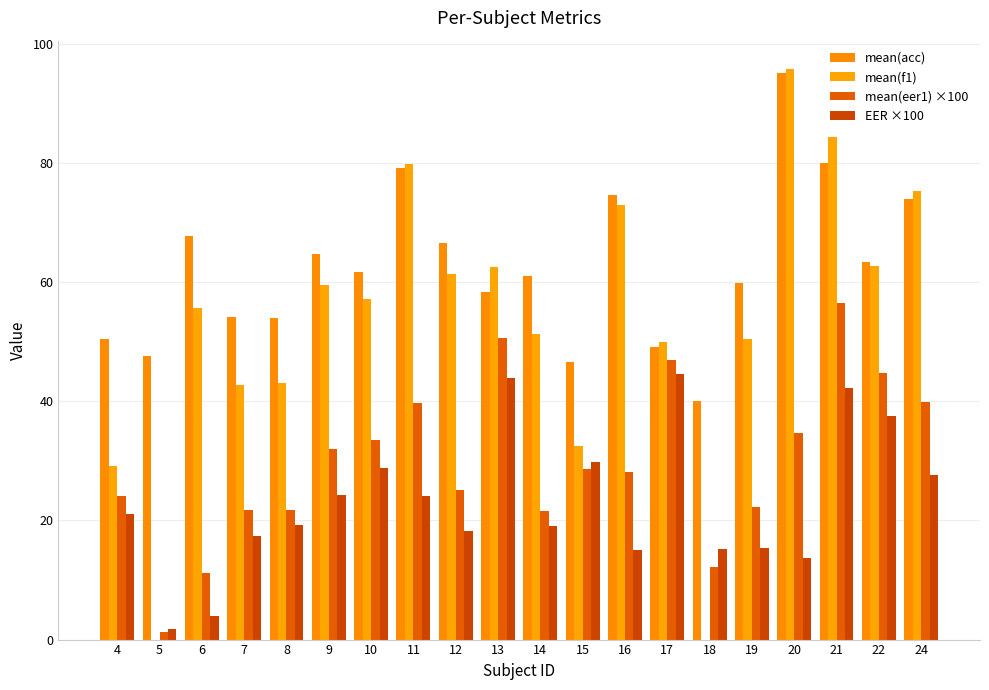

What is the greatest value displayed?

95.7